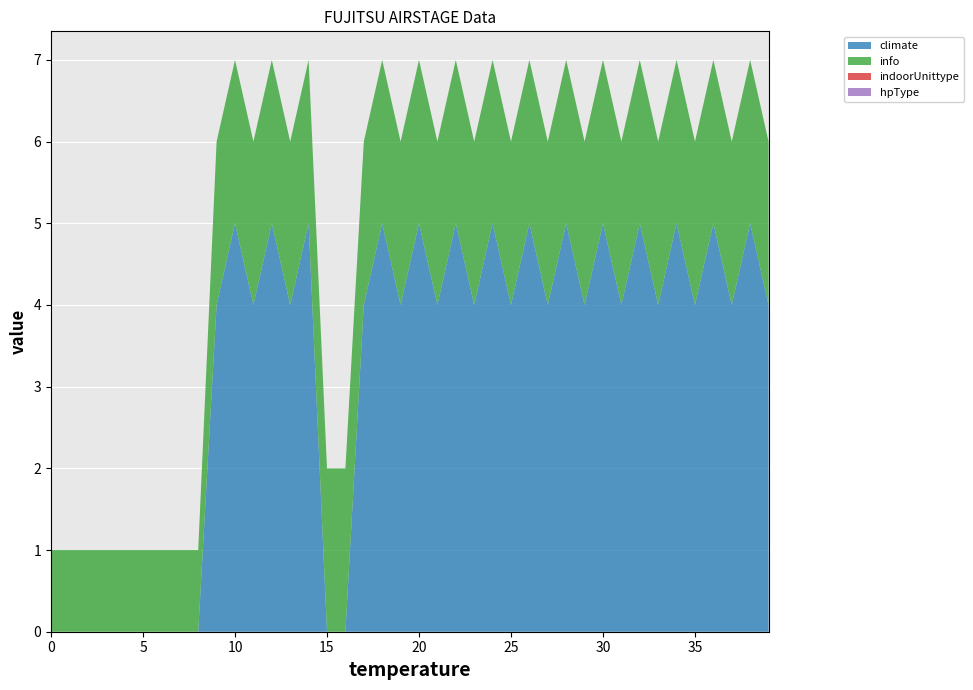

Reading right to left, transcribe all the data shown in this chart.

climate: 4	5	4	5	4	5	4	5	4	5	4	5	4	5	4	5	4	5	4	5	4	5	4	0	0	5	4	5	4	5	4	0	0	0	0	0	0	0	0	0
info: 2	2	2	2	2	2	2	2	2	2	2	2	2	2	2	2	2	2	2	2	2	2	2	2	2	2	2	2	2	2	2	1	1	1	1	1	1	1	1	1
indoorUnittype: 0	0	0	0	0	0	0	0	0	0	0	0	0	0	0	0	0	0	0	0	0	0	0	0	0	0	0	0	0	0	0	0	0	0	0	0	0	0	0	0
hpType: 0	0	0	0	0	0	0	0	0	0	0	0	0	0	0	0	0	0	0	0	0	0	0	0	0	0	0	0	0	0	0	0	0	0	0	0	0	0	0	0